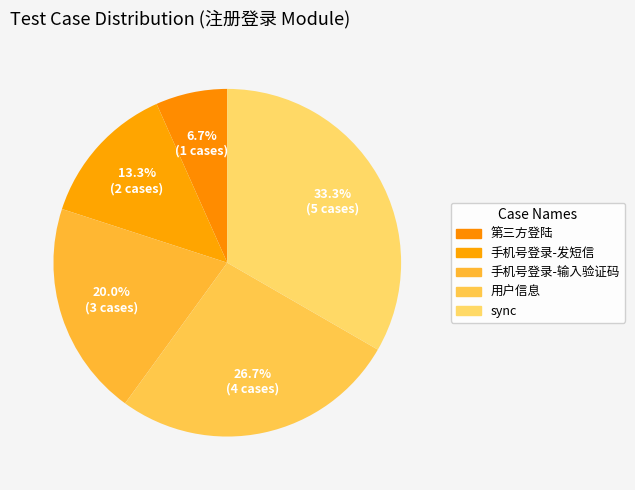

To the nearest percent, what portion does sync represent?

33%